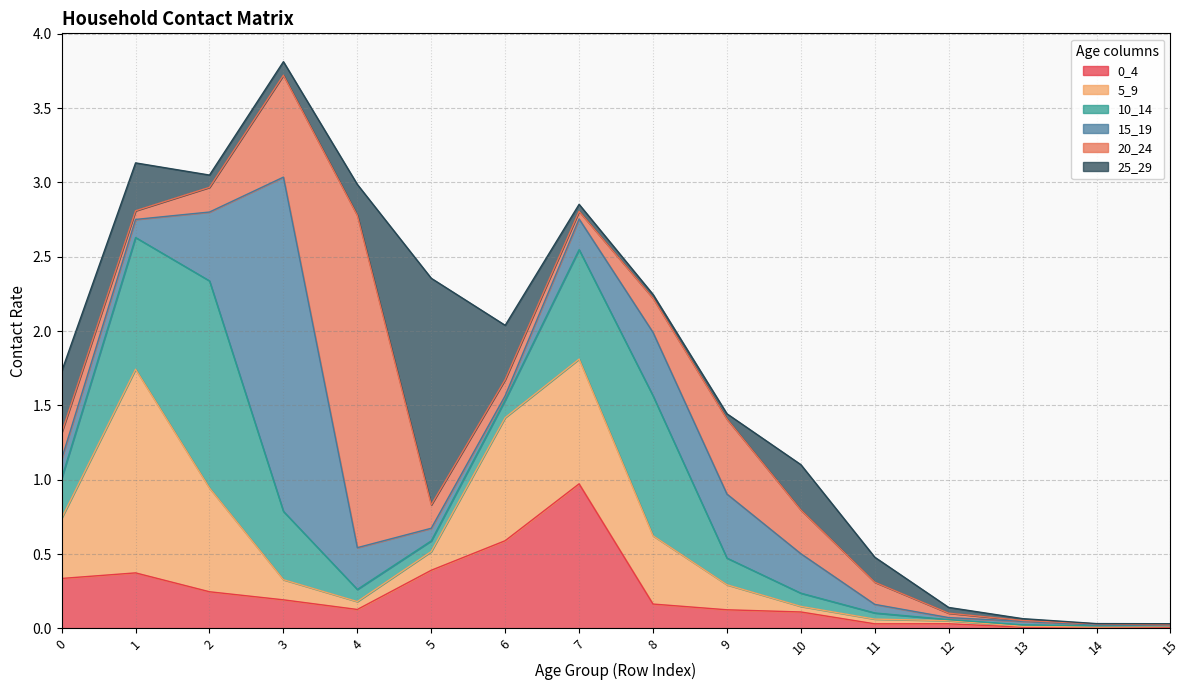

Reading left to right, list all the values displayed in this chart.

0_4: 0.3	0.4	0.2	0.2	0.1	0.4	0.6	1.0	0.2	0.1	0.1	0.0	0.0	0.0	0.0	0.0
5_9: 0.4	1.4	0.7	0.1	0.1	0.1	0.8	0.8	0.5	0.2	0.0	0.0	0.0	0.0	0.0	0.0
10_14: 0.3	0.9	1.4	0.5	0.1	0.1	0.1	0.7	0.9	0.2	0.1	0.0	0.0	0.0	0.0	0.0
15_19: 0.1	0.1	0.5	2.2	0.3	0.1	0.0	0.2	0.4	0.4	0.3	0.1	0.0	0.0	0.0	0.0
20_24: 0.2	0.1	0.2	0.7	2.2	0.2	0.1	0.1	0.2	0.5	0.3	0.1	0.0	0.0	0.0	0.0
25_29: 0.4	0.3	0.1	0.1	0.2	1.5	0.4	0.0	0.0	0.0	0.3	0.2	0.0	0.0	0.0	0.0